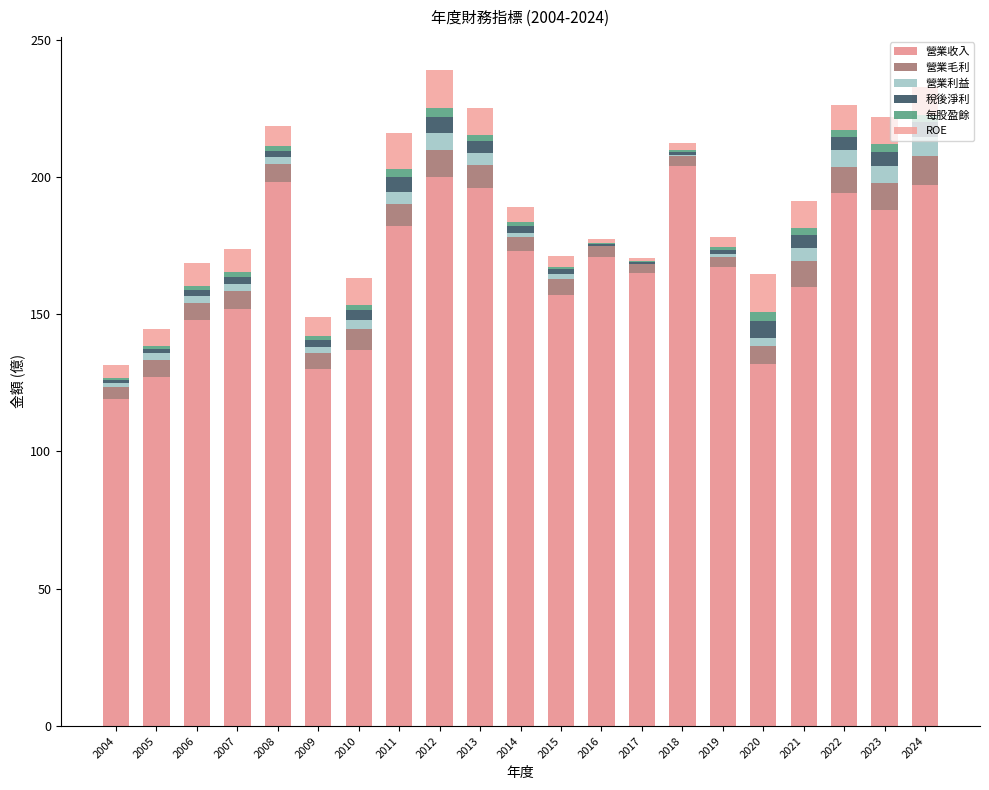

Between 2009 and 2020, which series saw the biggest shift?

ROE